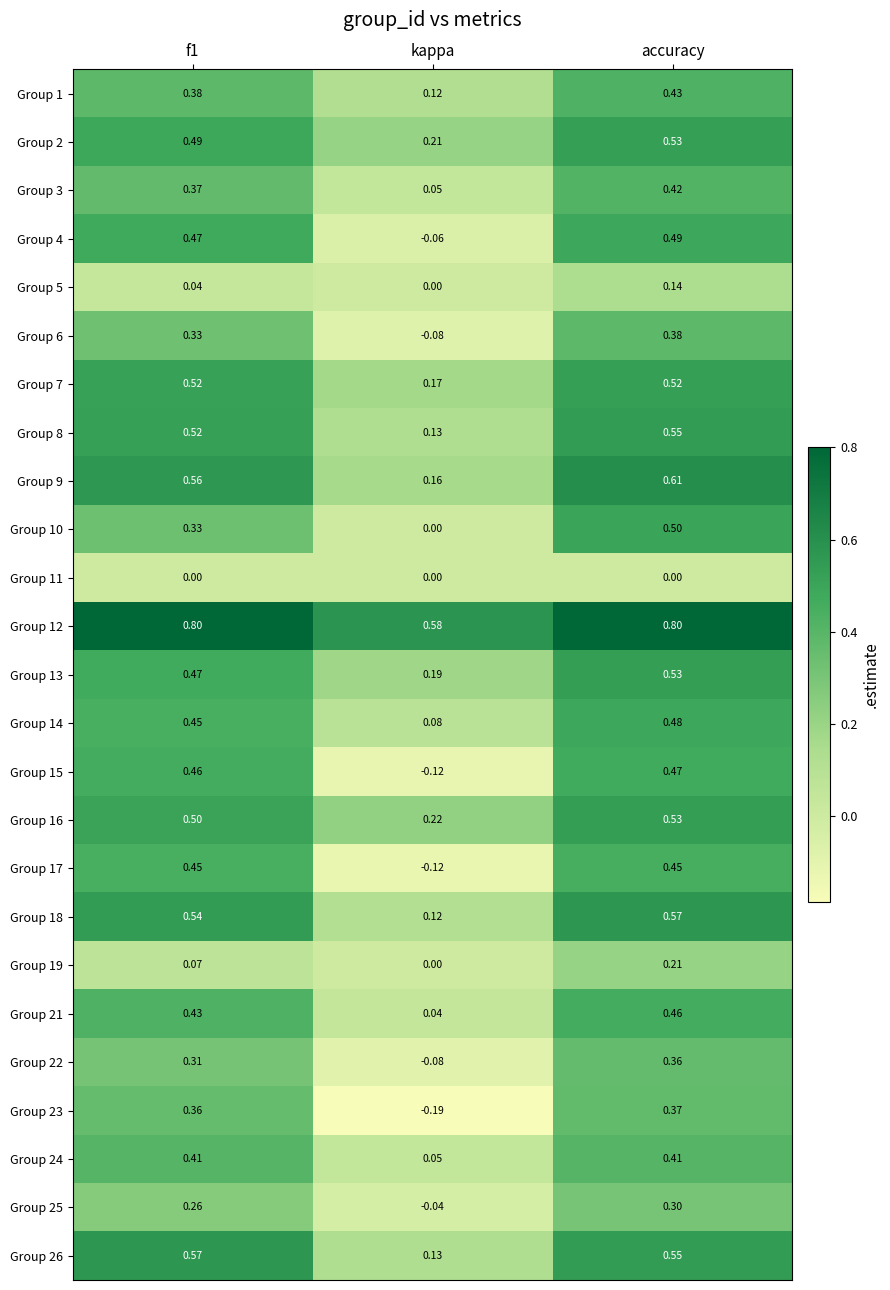

Is the value of Group 16 at kappa greater than the value of Group 12 at f1?

No